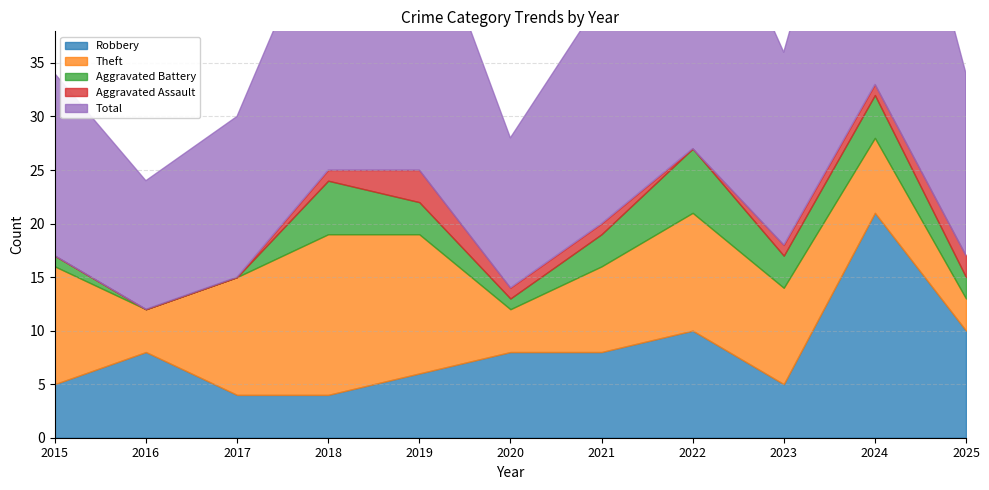

What is the average value of the Total series?

21